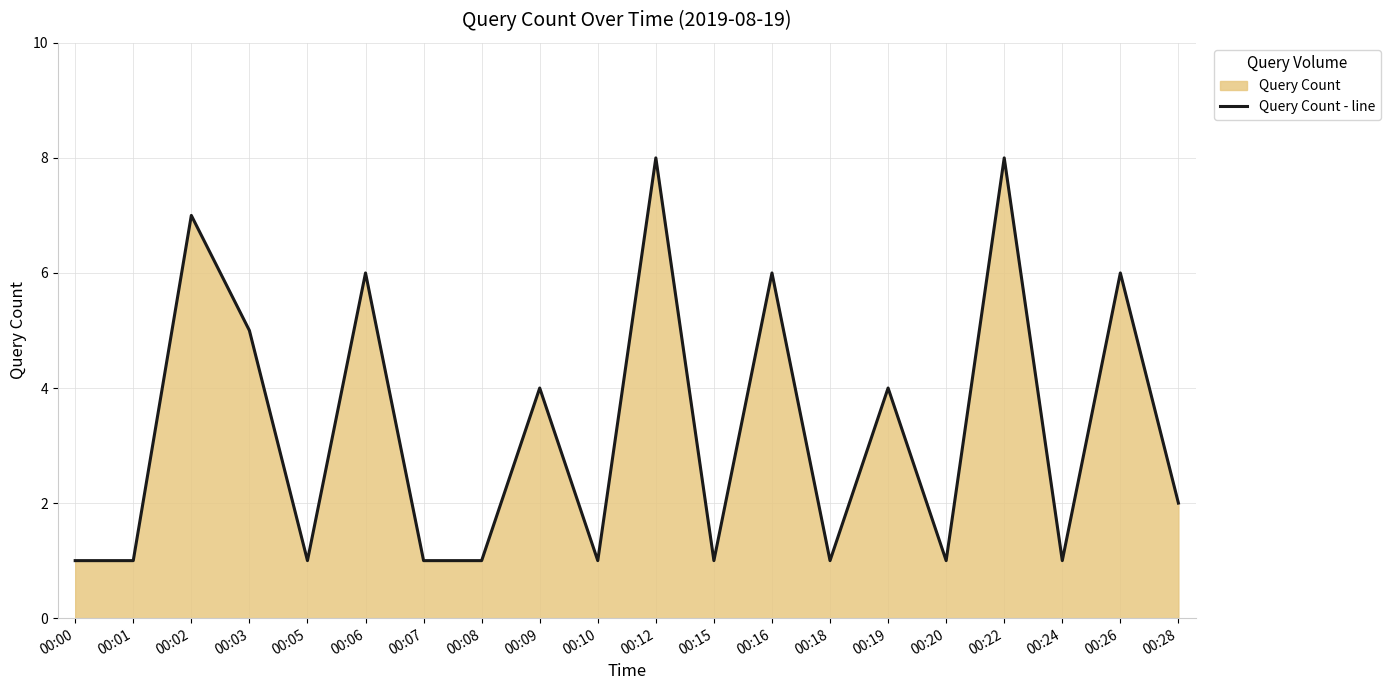

The value at 00:08 is 0. True or false?

False